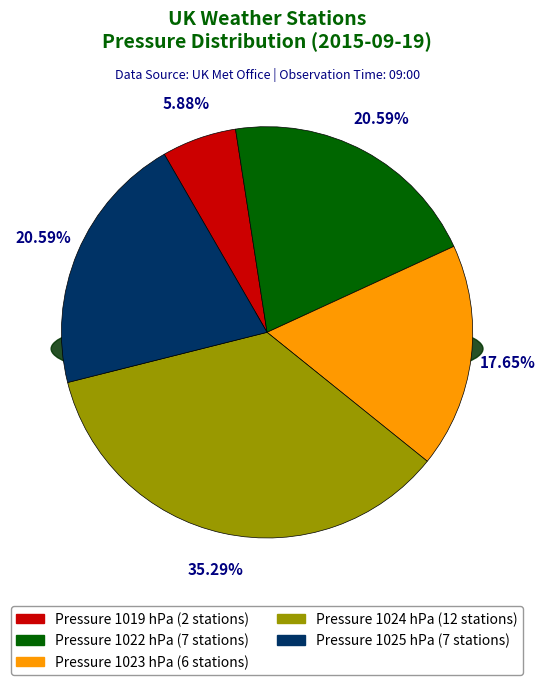

Approximately how many times larger is the value at 1019 compared to 1022?

0.3